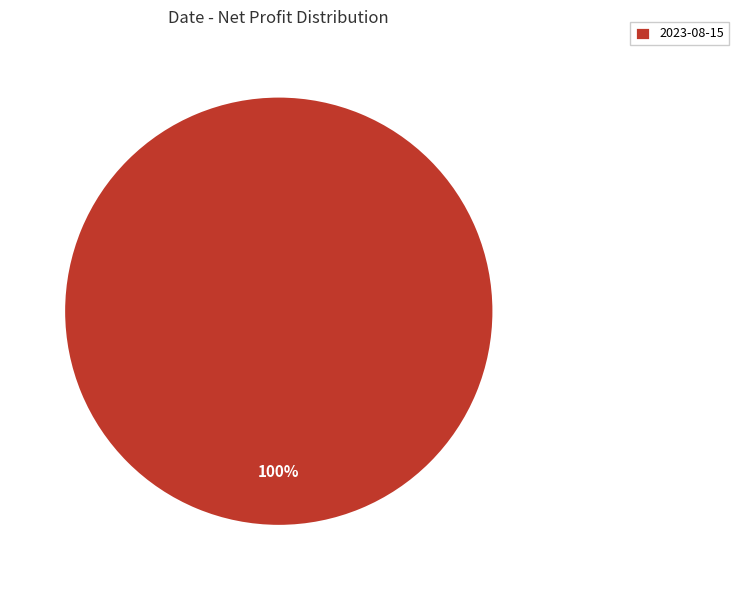

Does any single category account for the majority?

Yes